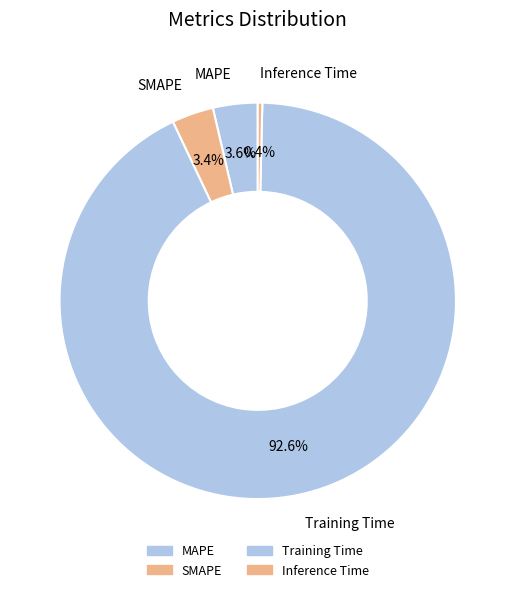

Is it true that Training Time is 99% of the pie?

False